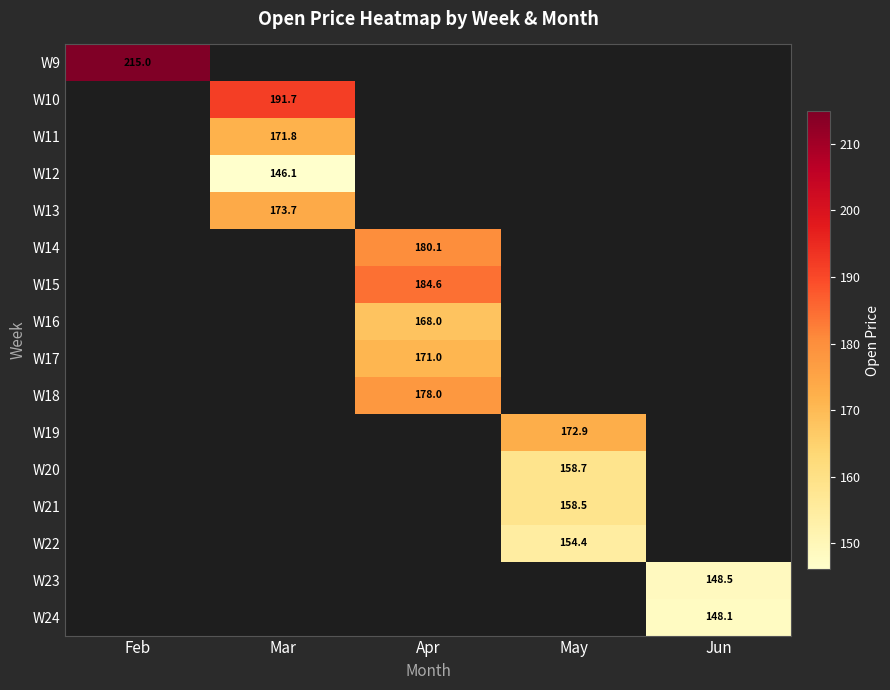

The value of W11 at Mar is 171.8. True or false?

True